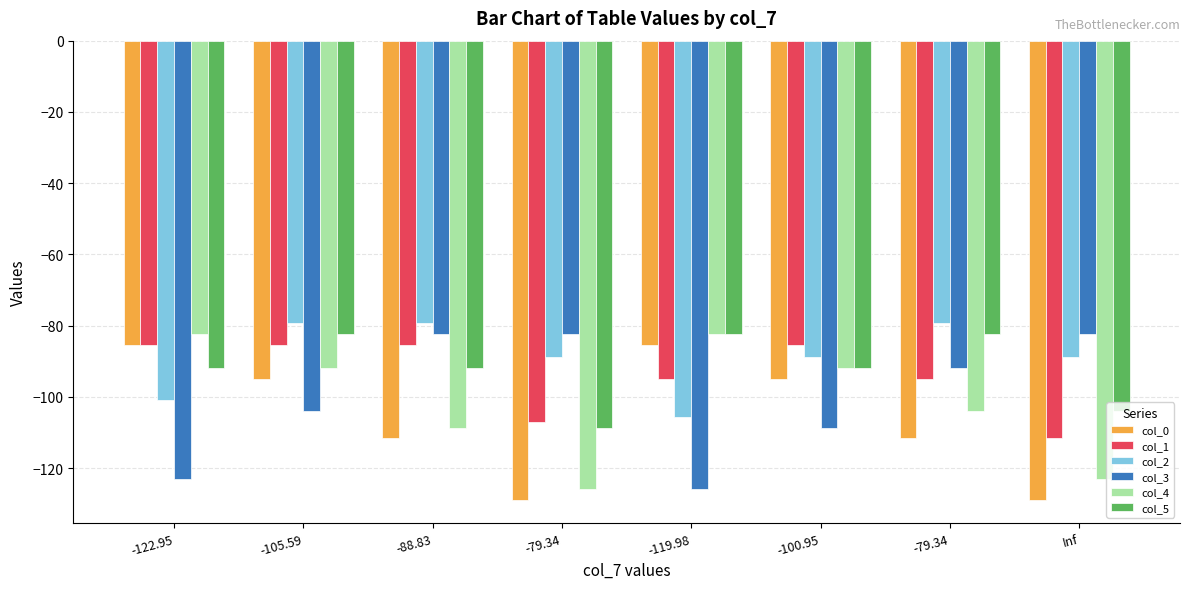

What are all the series names shown in the legend?

col_0, col_1, col_2, col_3, col_4, col_5